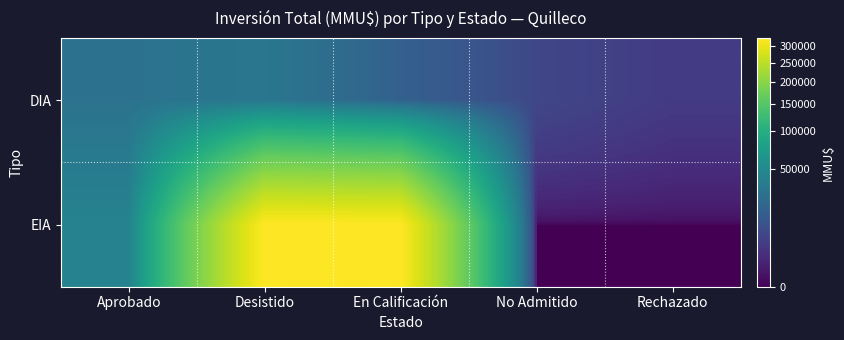

Rank the series at Aprobado from lowest to highest value.

DIA, EIA